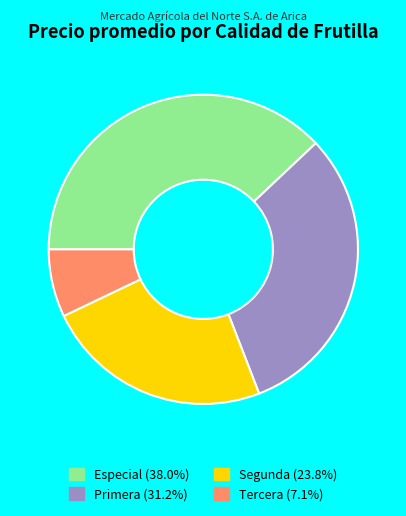

Does any single category account for the majority?

No